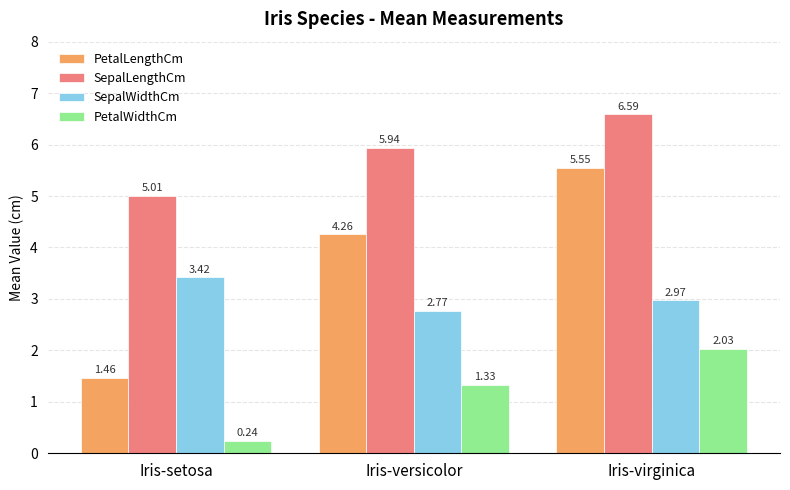

What position from the right is Iris-setosa?

3